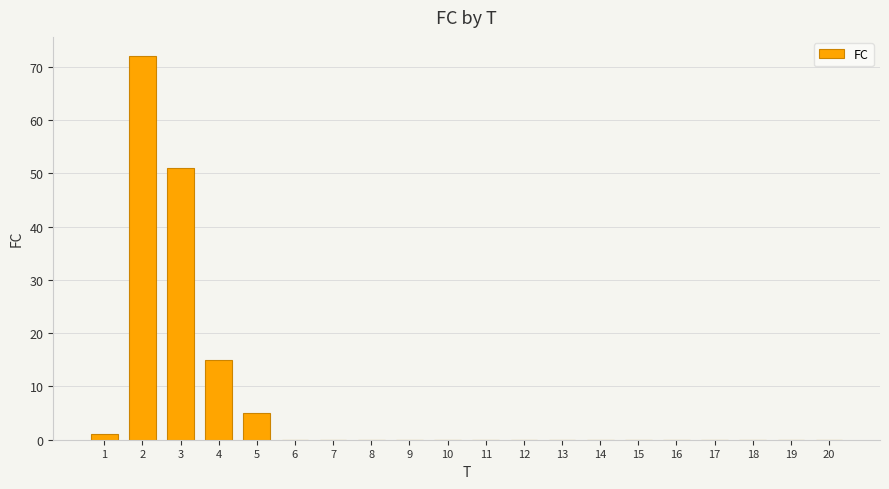

Count the number of categories in the chart.

20